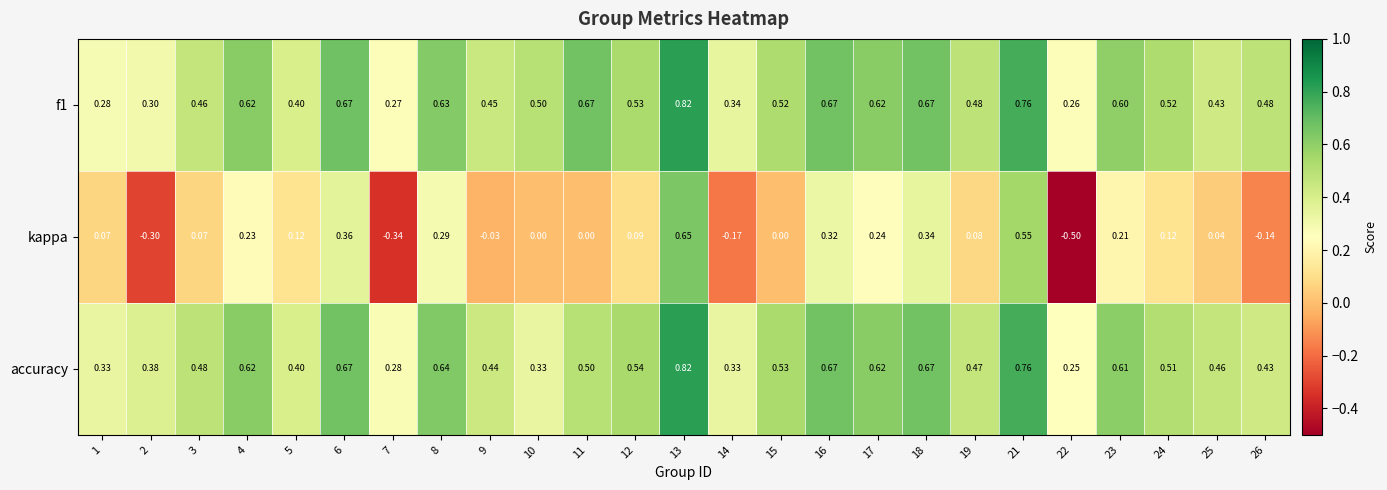

Which series changed the most between 2 and 10?

kappa